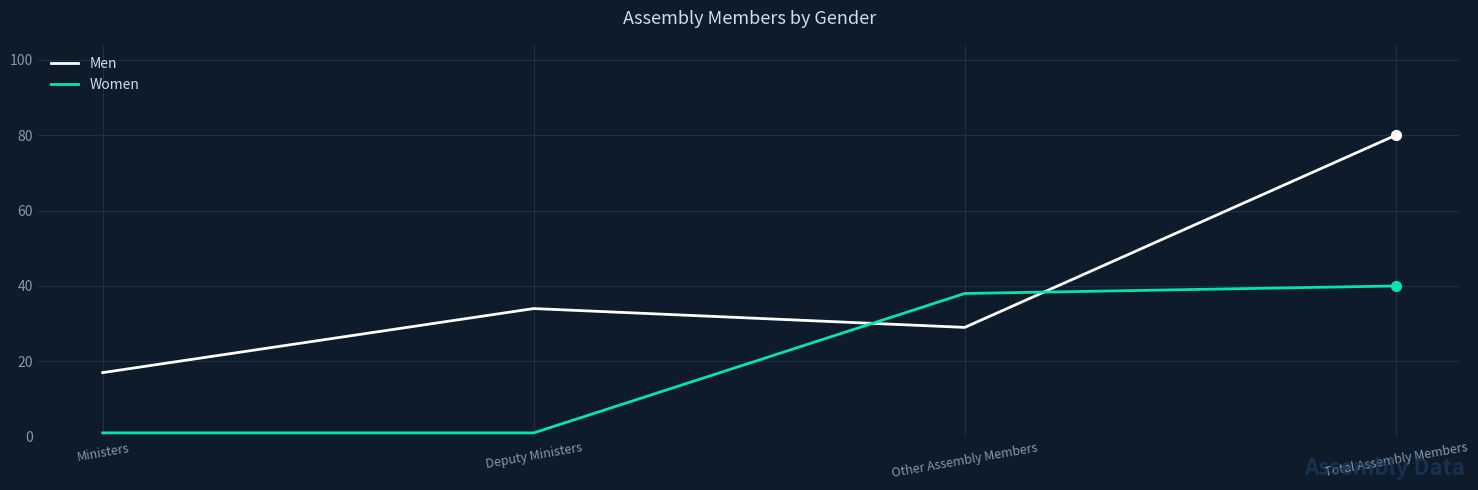

At which category is the sum across all series the highest?

Total Assembly Members